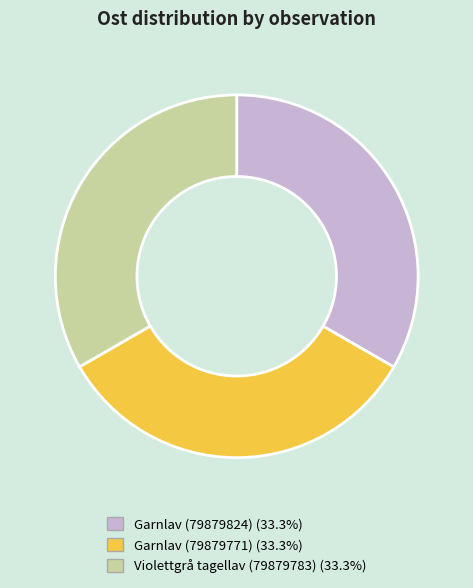

Is the sum of Garnlav (79879771) and Violettgrå tagellav (79879783) greater than half?

Yes